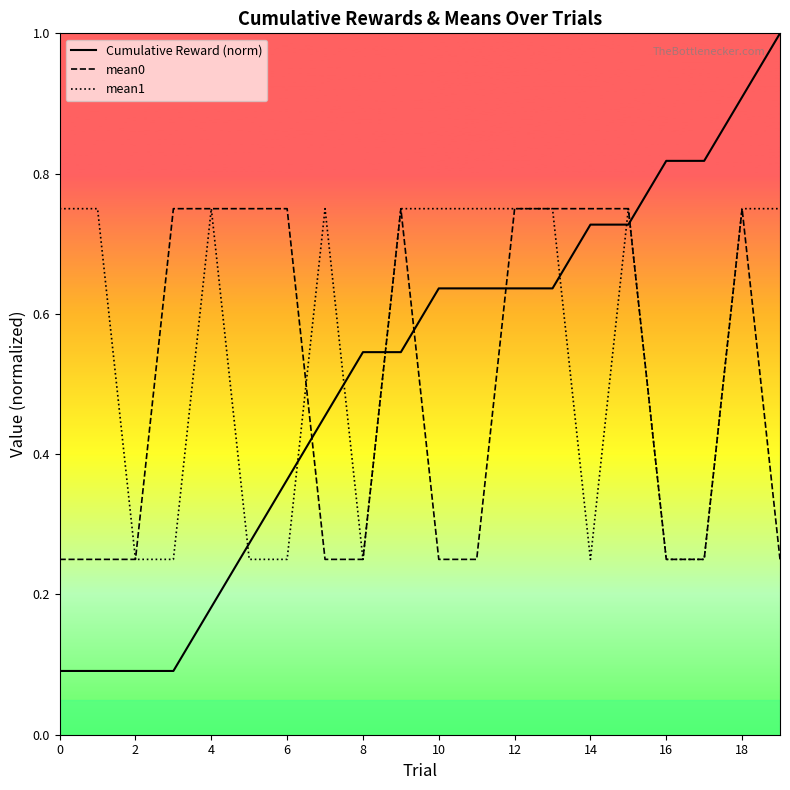

What are all the series names shown in the legend?

Cumulative Reward (norm), mean0, mean1